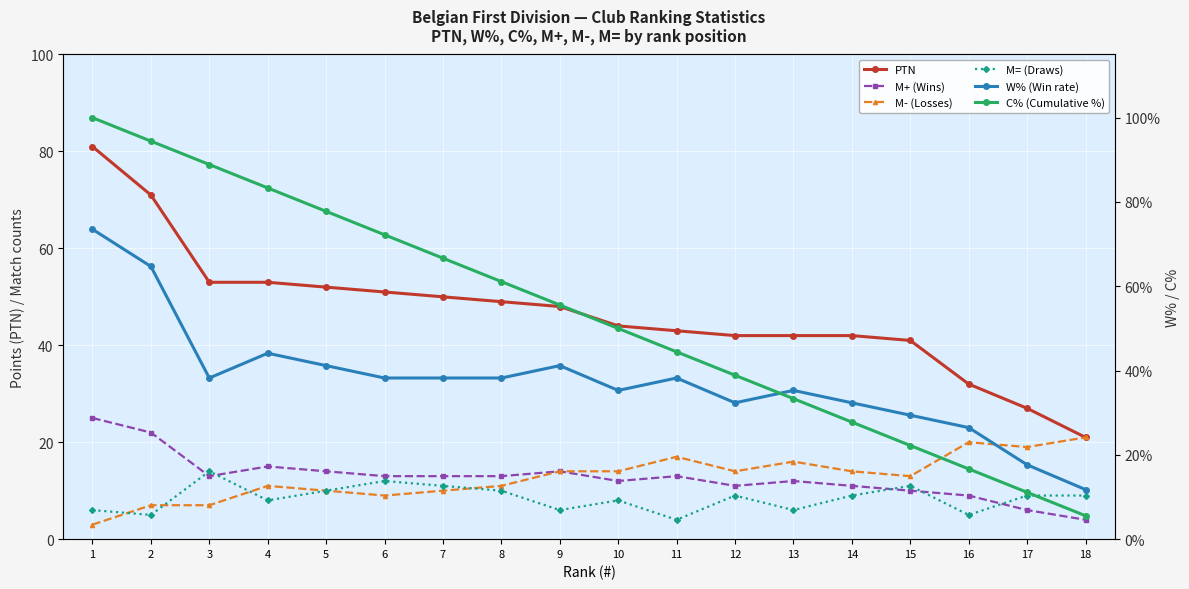

Count the number of categories in the chart.

18